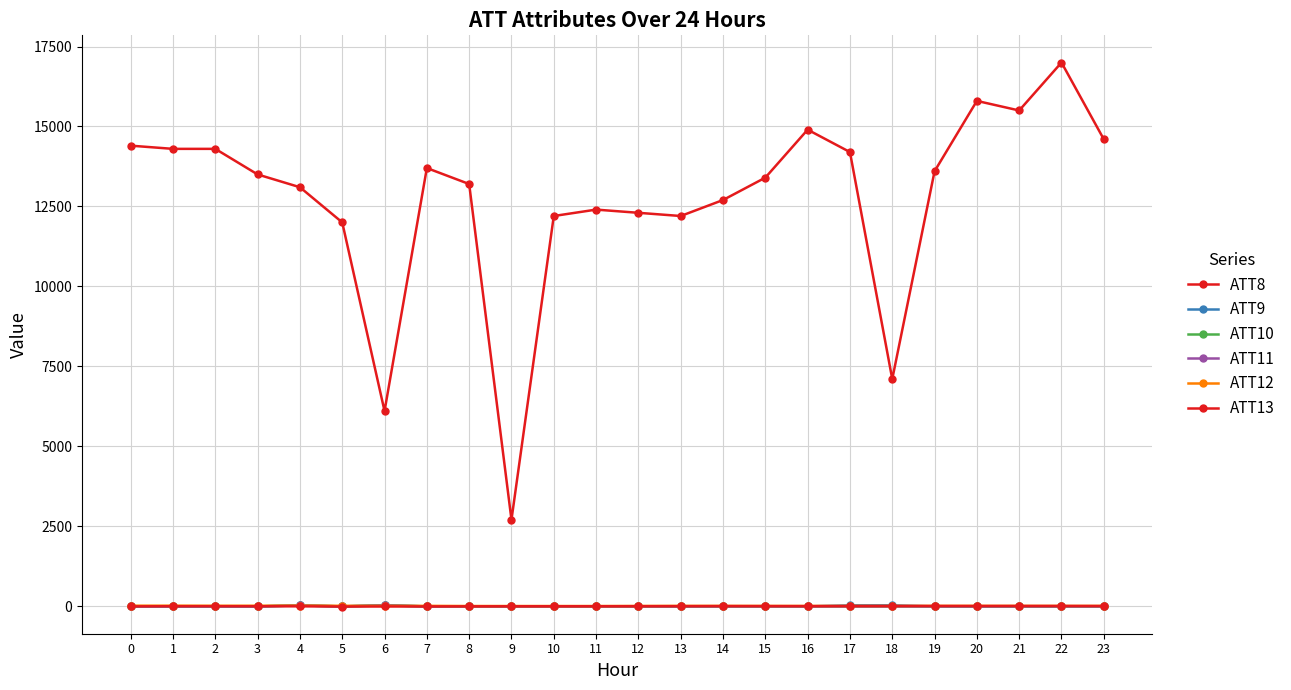

Is this an area chart (filled region under the line)?

No